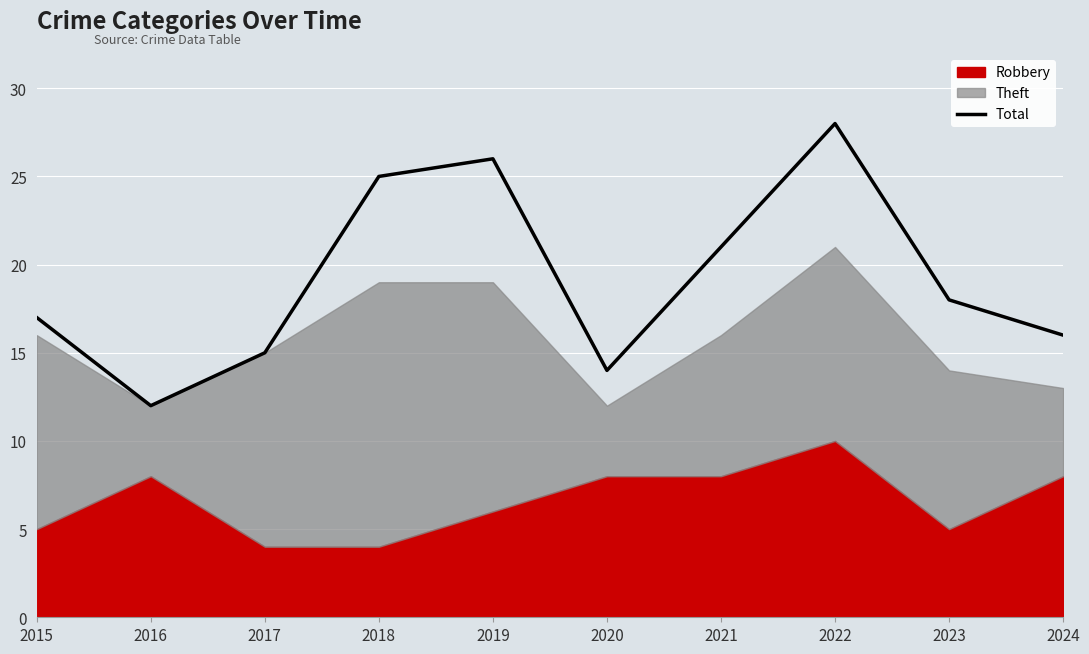

How many interior local valleys (lower than both neighbors) does the data have?

2